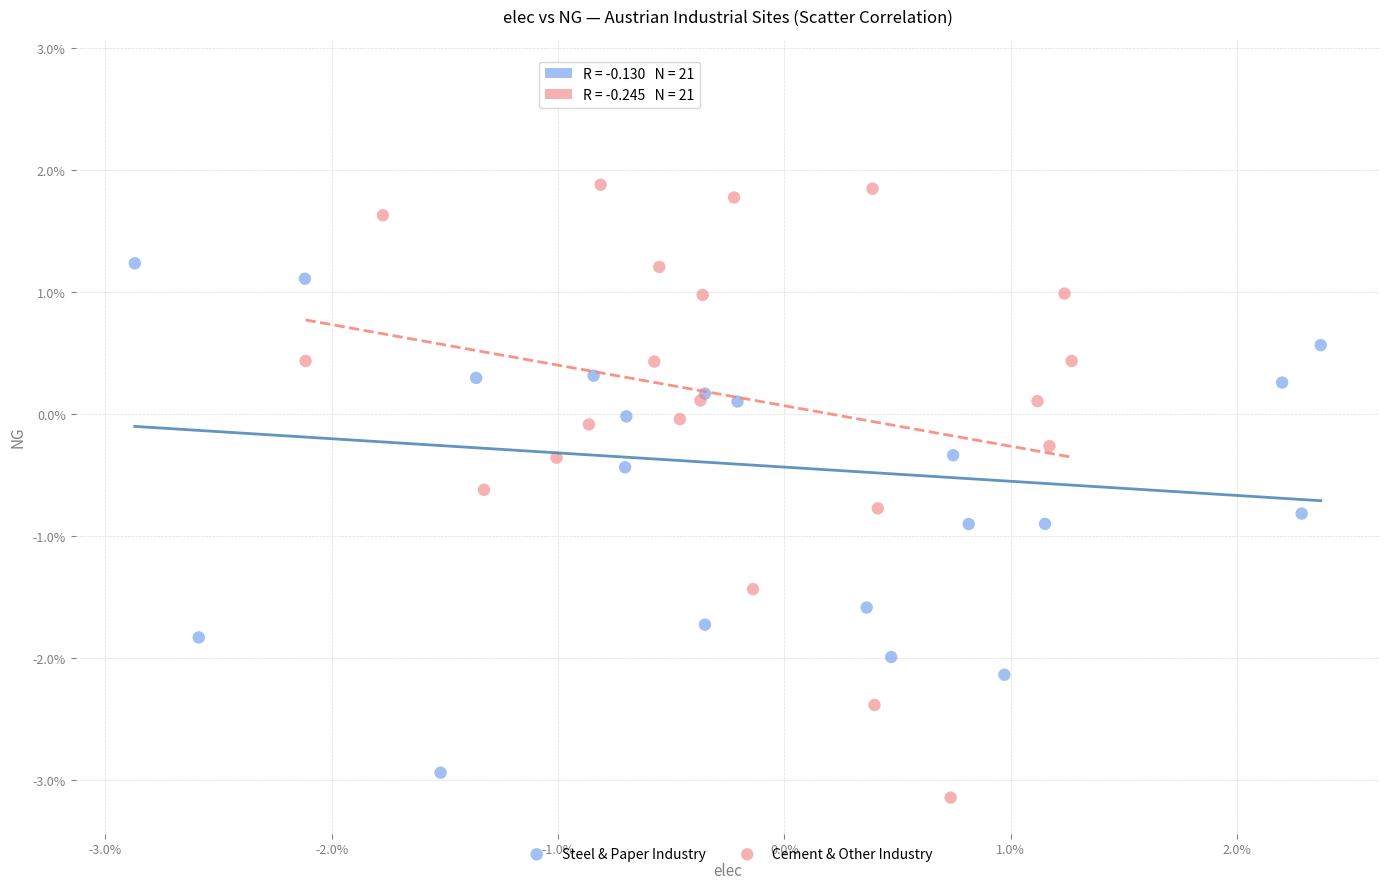

Which series contains the lowest Y value?

Cement & Other Industry